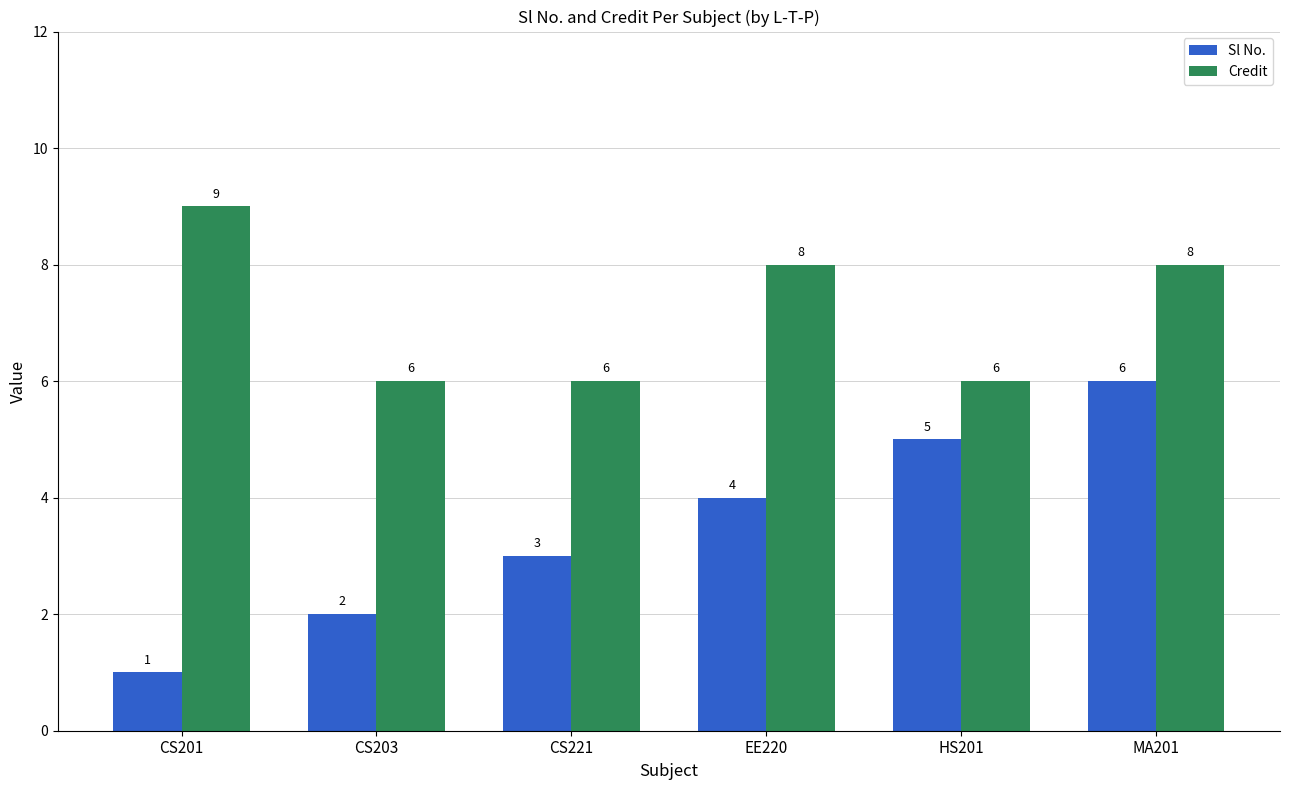

How many bars are there in total?

12